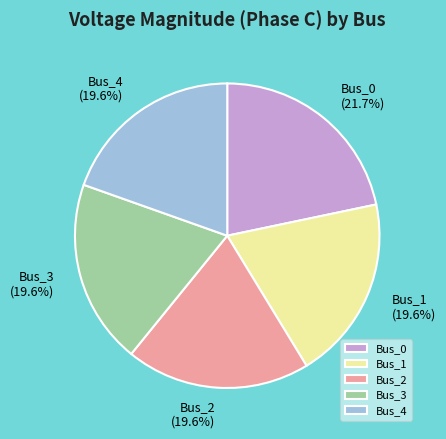

Is it true that Bus_2 is 30% of the pie?

False